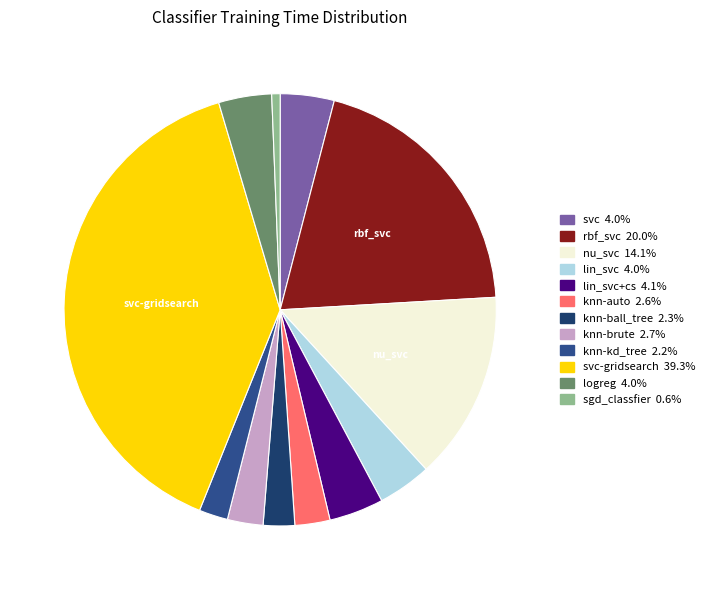

How many slices are in this pie chart?

12